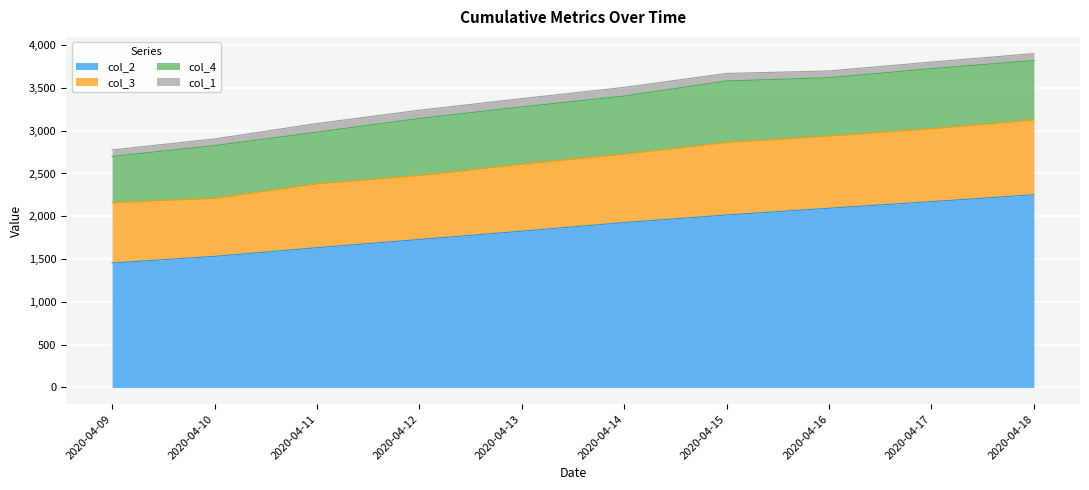

What is the value of the col_2 point at the 10th from the left?

2252